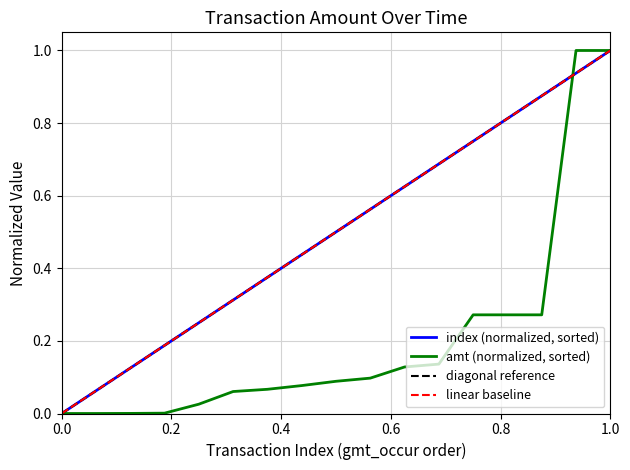

Reading right to left, extract all data points from this chart.

1.0	0.9	0.9	0.8	0.8	0.7	0.6	0.6	0.5	0.4	0.4	0.3	0.2	0.2	0.1	0.1	0.0